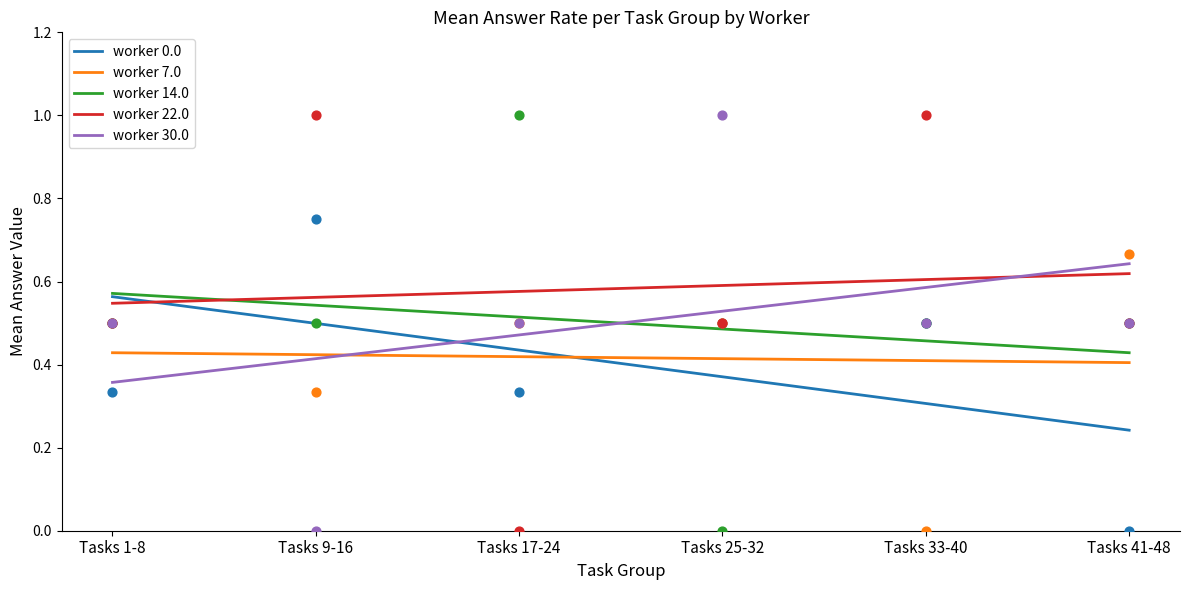

What are all the series names shown in the legend?

worker 0.0, worker 7.0, worker 14.0, worker 22.0, worker 30.0